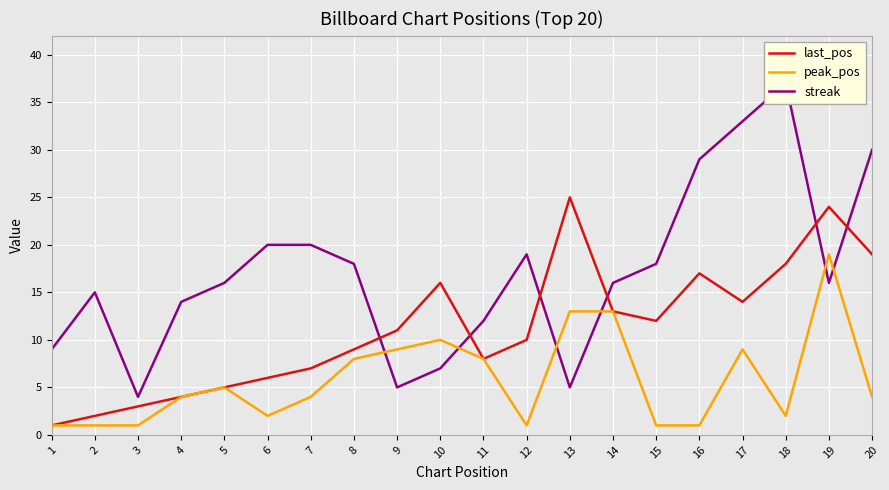

Rank the series by their average value, from highest to lowest.

streak, last_pos, peak_pos